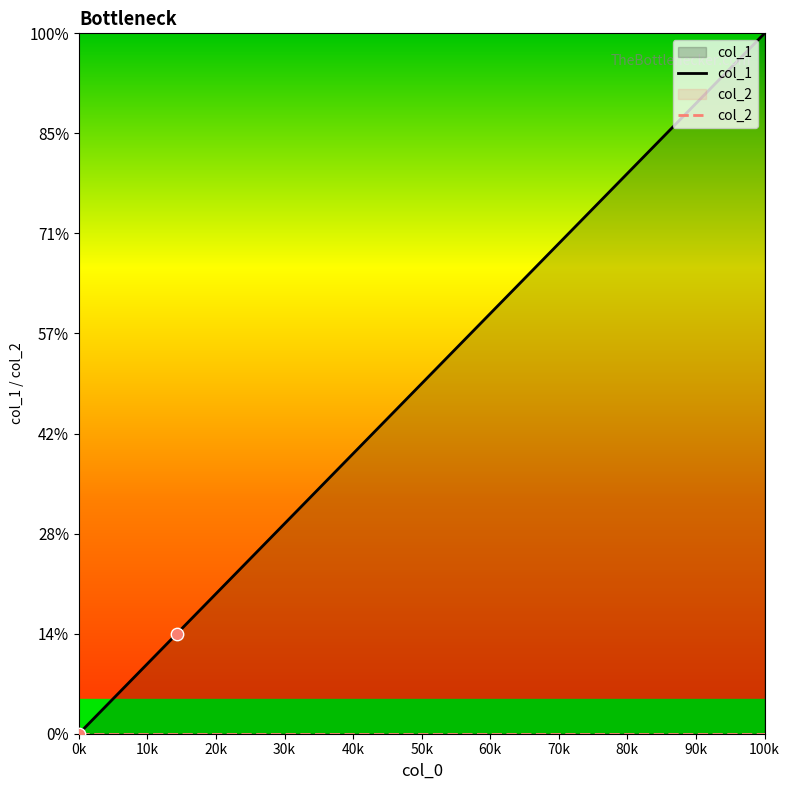

Is the value of col_1 at 100k greater than the value of col_2 at 0k?

Yes